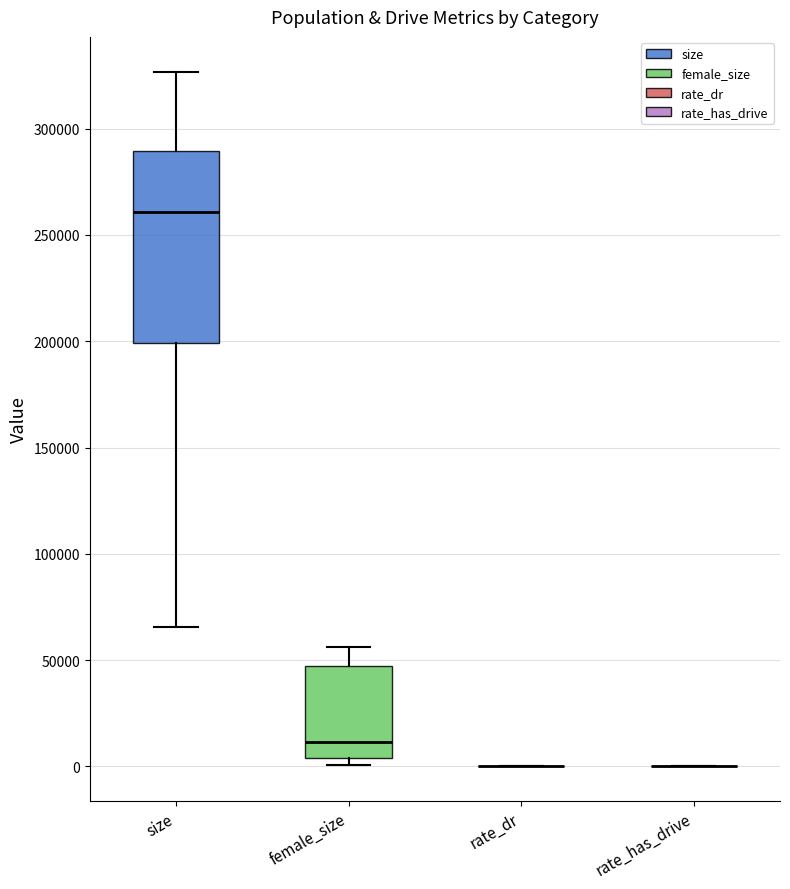

Reading left to right, read every box against the y-axis: the position of its median line, the range the box covers, and the ends of its whiskers. The values are not printed on the chart, so give them approximately, as read against the axis.

size: median 260000, box 200000 to 290000, whiskers 65000 to 325000
female_size: median 10000, box 5000 to 45000, whiskers 0 to 55000
rate_dr: box collapsed to a line at 0, whiskers 0 to 0
rate_has_drive: box collapsed to a line at 0, whiskers 0 to 0